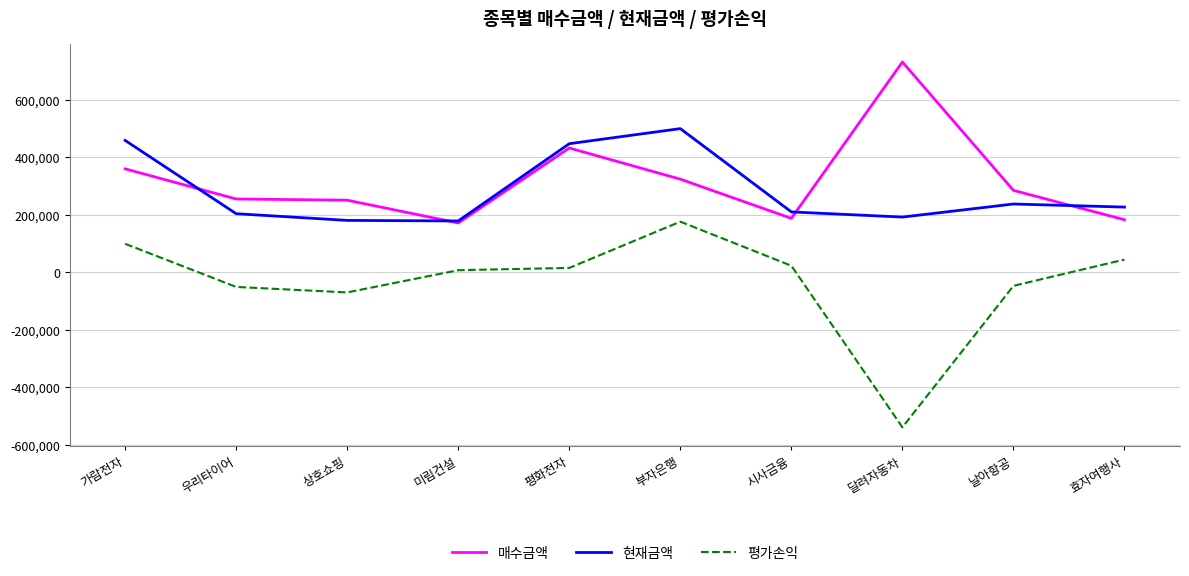

At which label does 평가손익 reach its peak?

부자은행